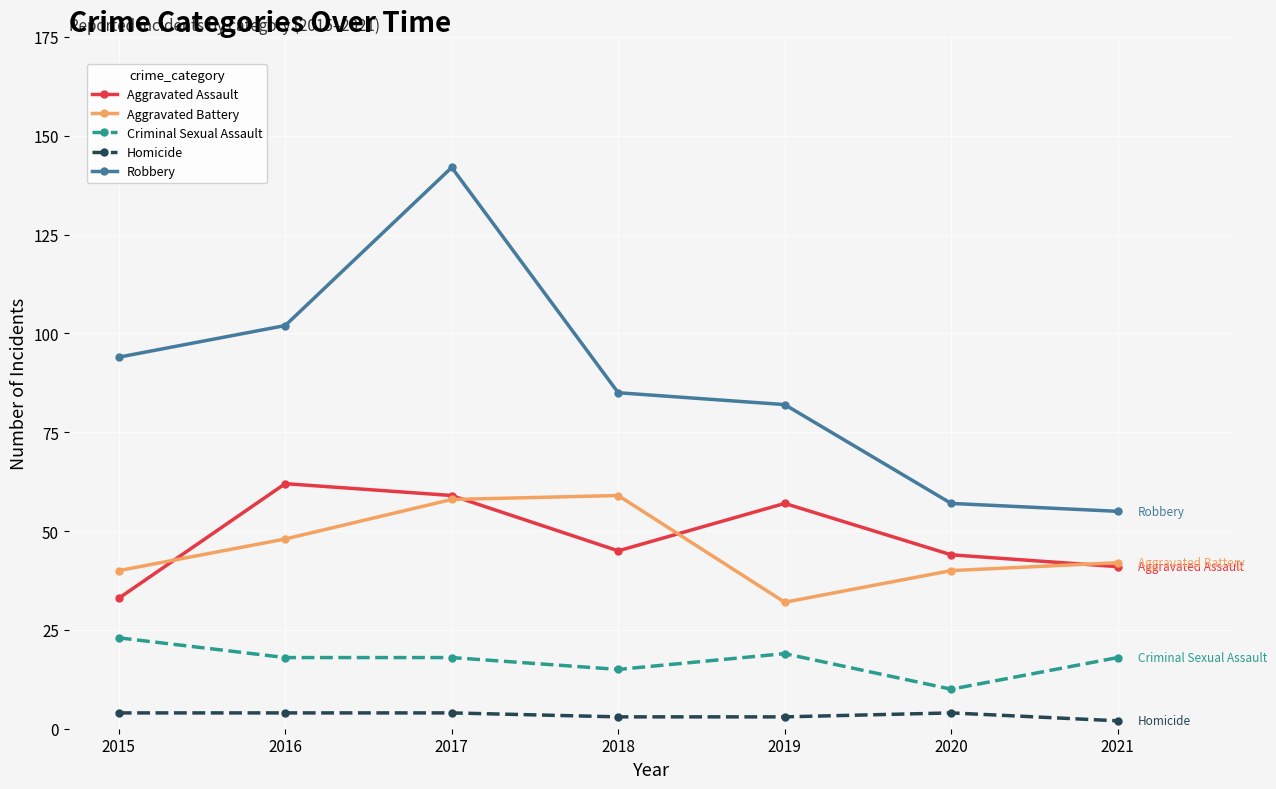

List the series in order of their peak value, lowest first.

Homicide, Criminal Sexual Assault, Aggravated Battery, Aggravated Assault, Robbery